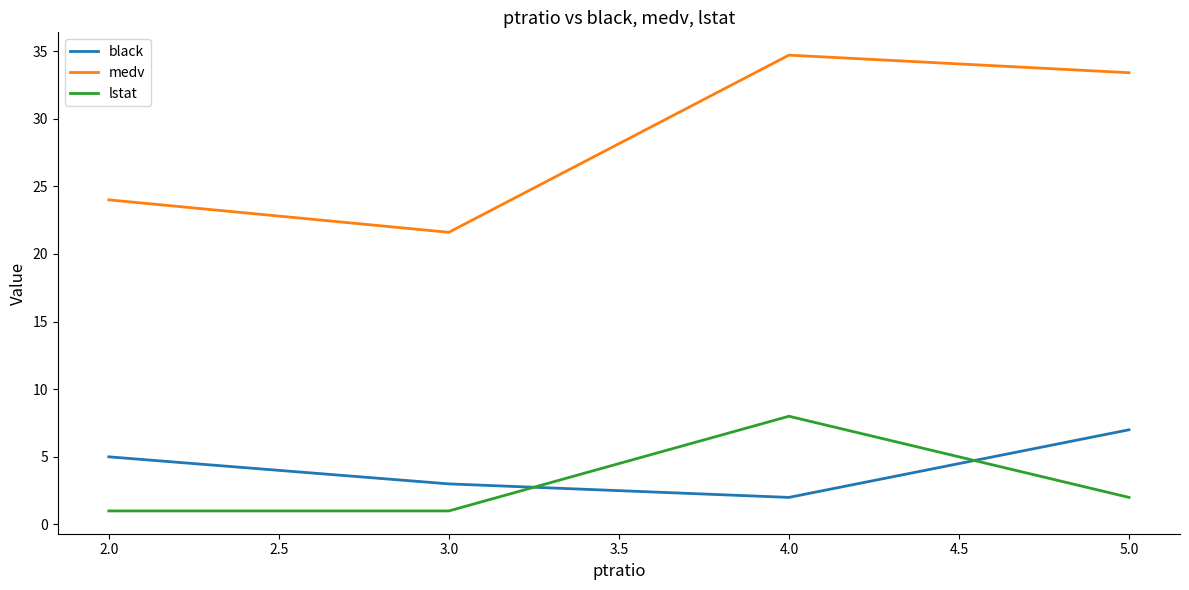

At which category is the sum across all series the highest?

4.0